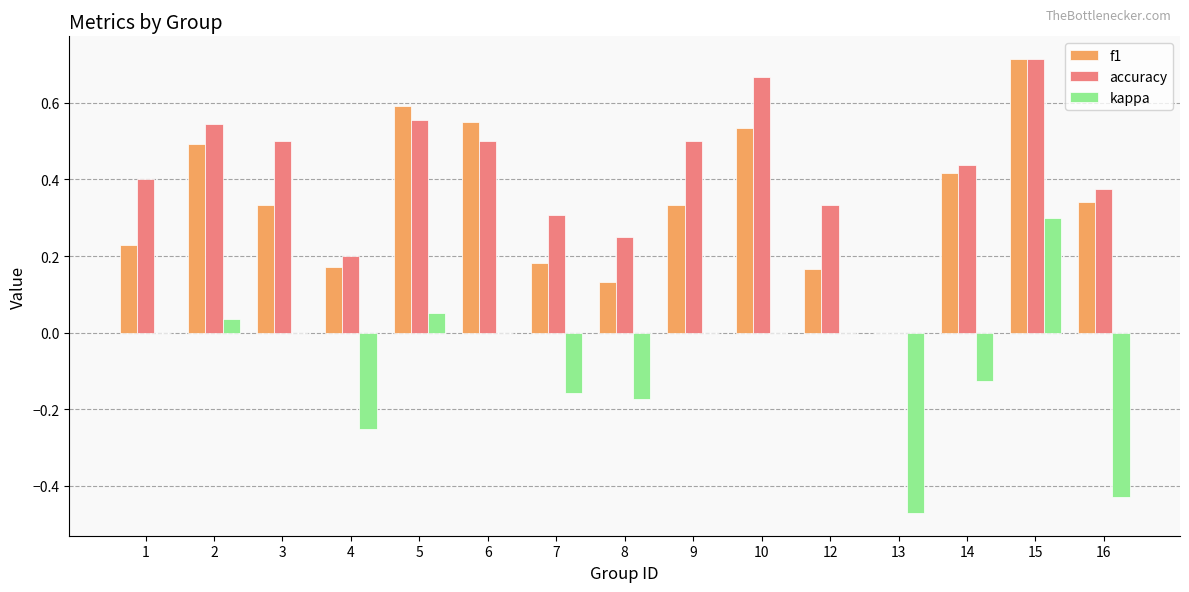

How many values in f1 are above zero?

14